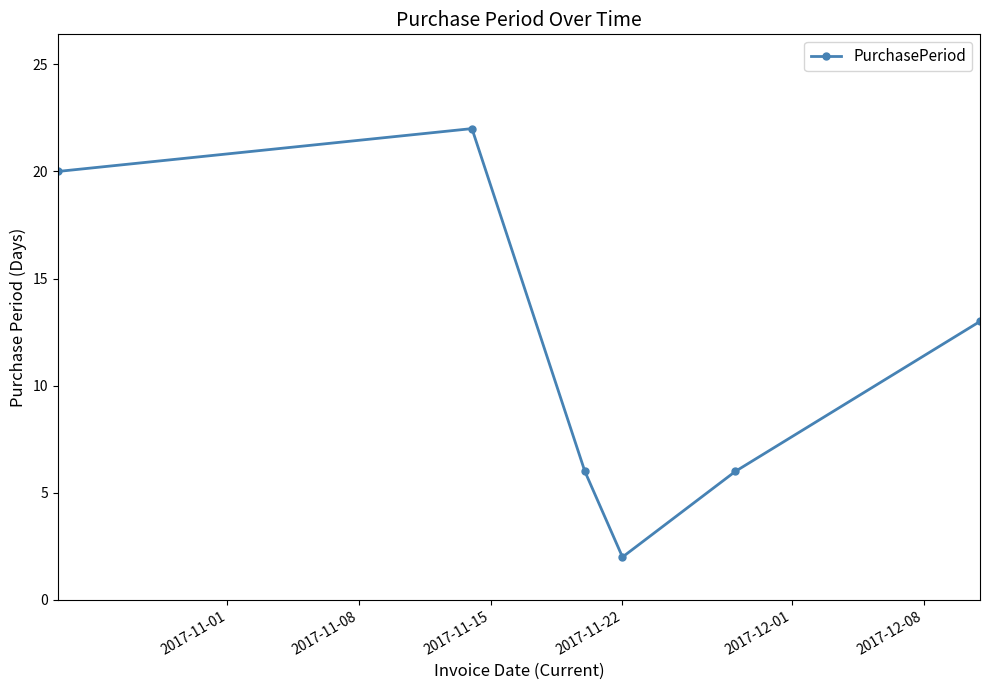

True or false: there are more than 2 points higher than both neighbors.

False